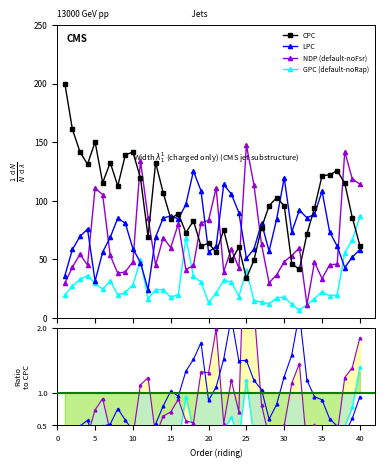

What is the difference between the maximum and minimum values in the NDP series?

136.2